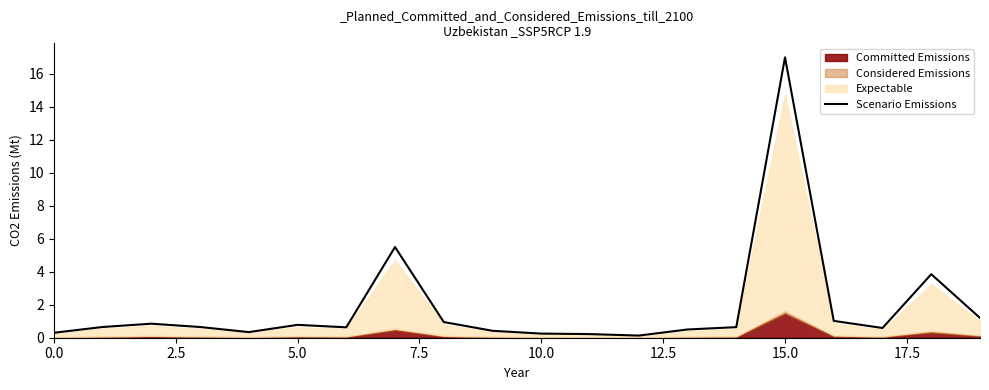

Is it true that the value at 2.5 is 0.7?

True